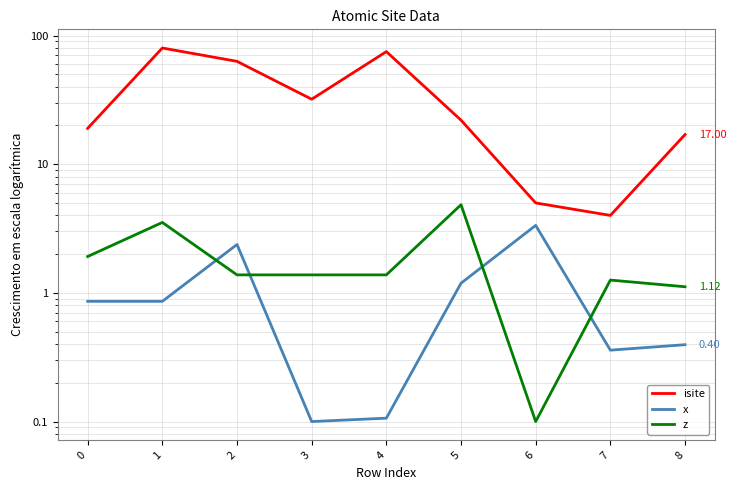

In isite, how many points are lower than both neighbors (excluding endpoints)?

2